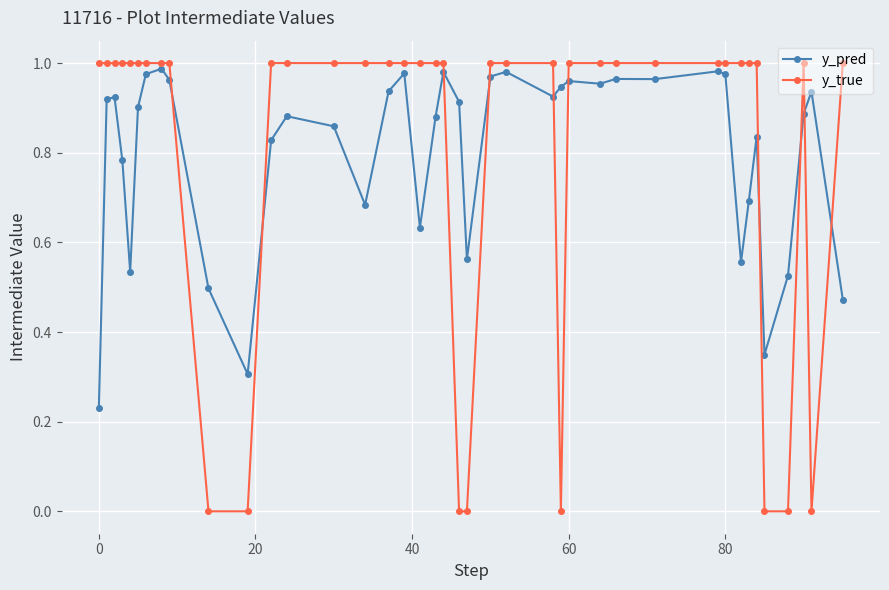

Which series ends up on top after the final intersection of y_pred and y_true?

y_true